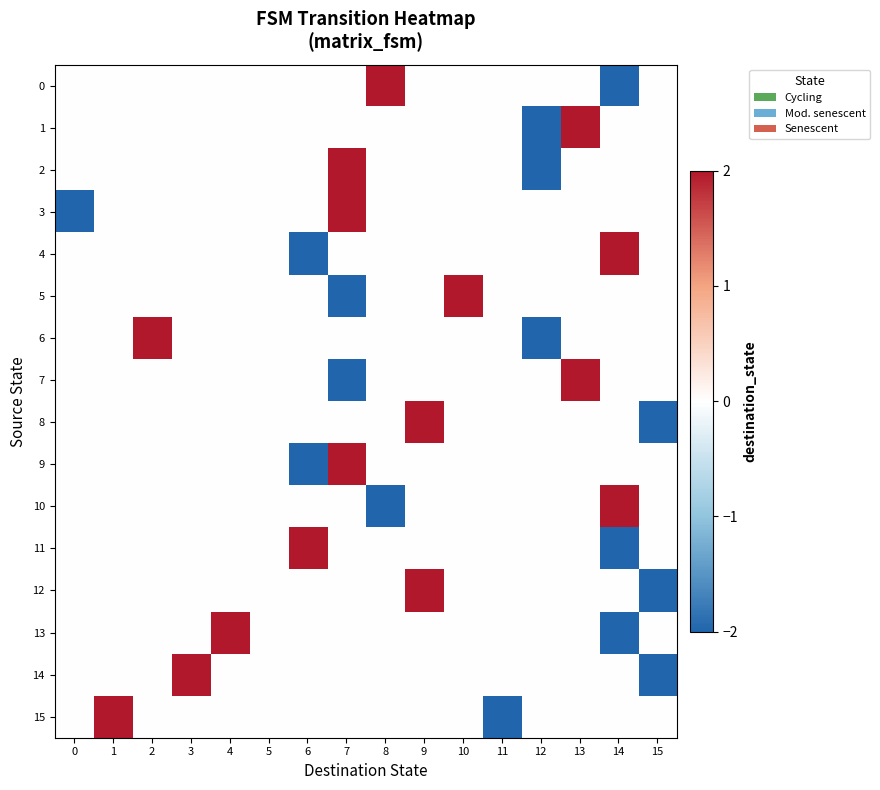

At 11, list the series in order from largest to smallest.

0, 1, 2, 3, 4, 5, 6, 7, 8, 9, 10, 11, 12, 13, 14, 15